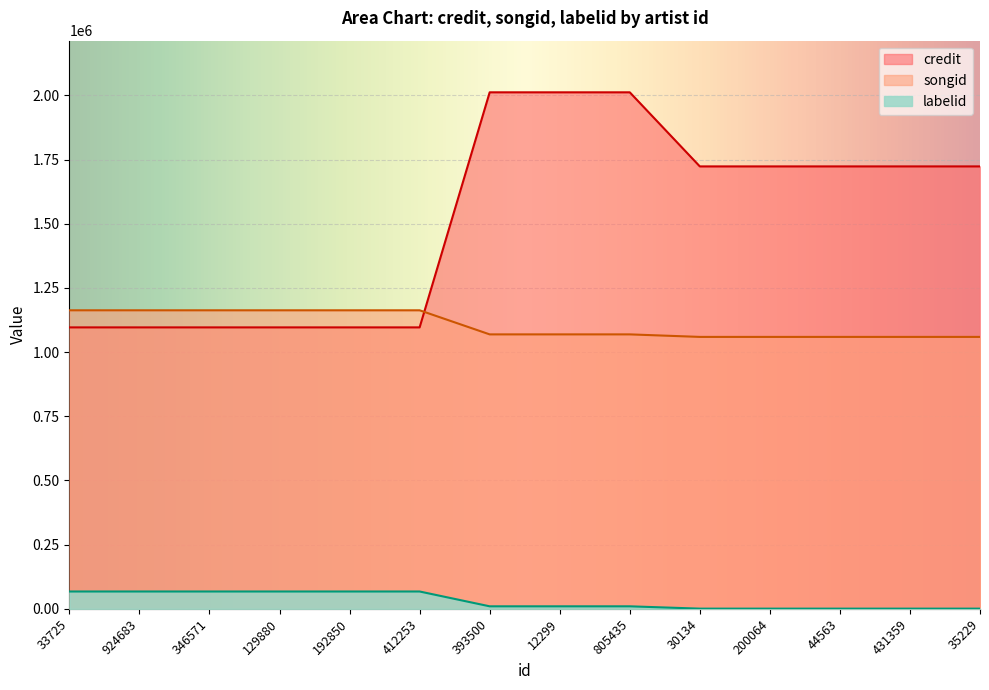

What is the difference between the maximum and minimum values in the songid series?

103687